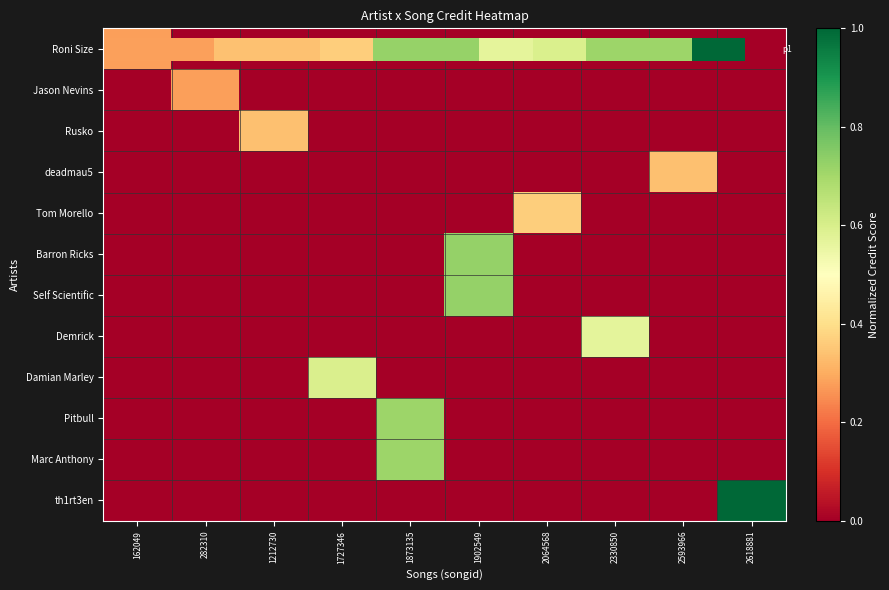

What is the total value across all series at 1727346?

0.6